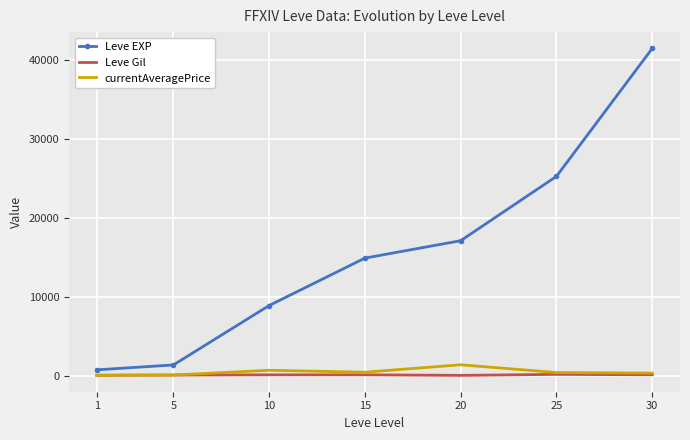

Is the value of Leve EXP at 30 greater than the value of currentAveragePrice at 15?

Yes